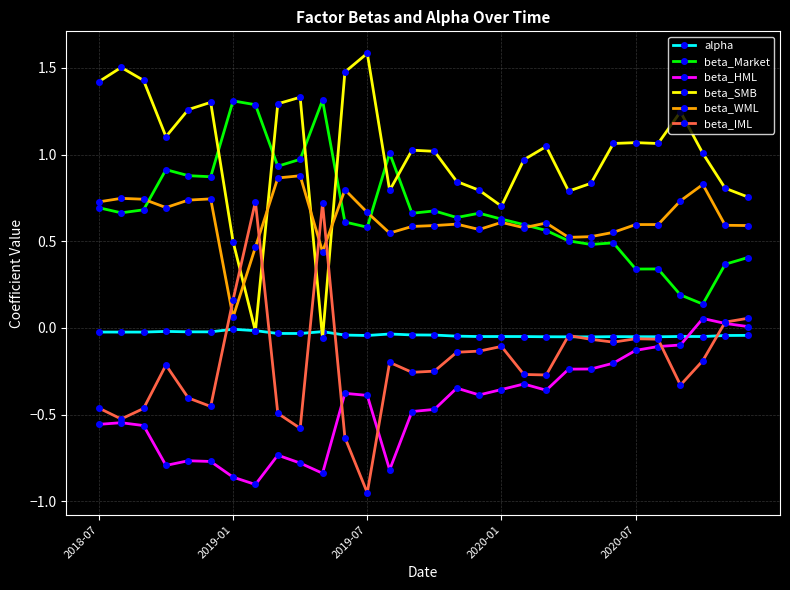

After their last crossing, which series has the higher values: beta_SMB or beta_Market?

beta_SMB